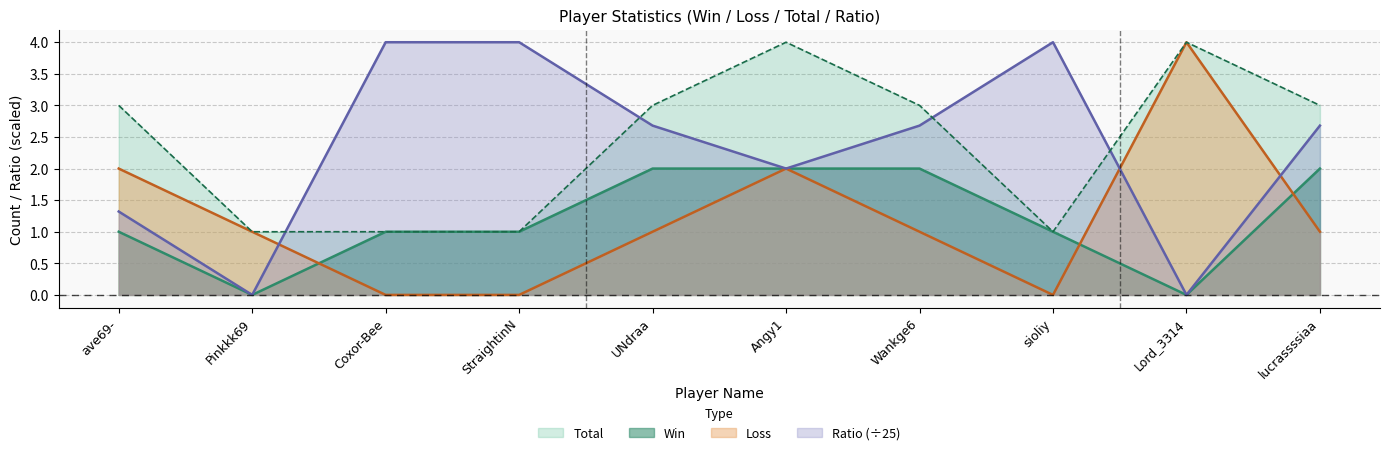

What is the difference between the second highest and minimum values in the Loss series?

2.0